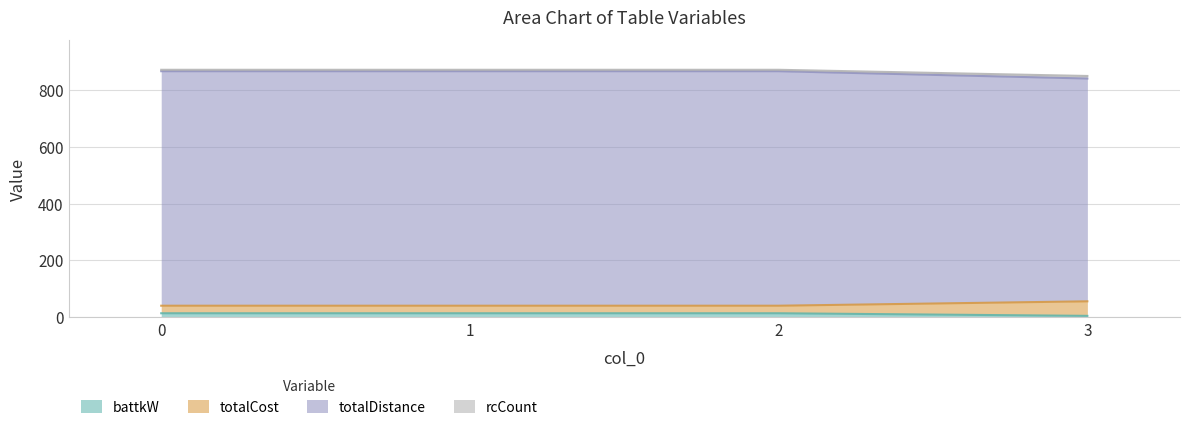

Between 0 and 3, which series saw the biggest shift?

totalDistance